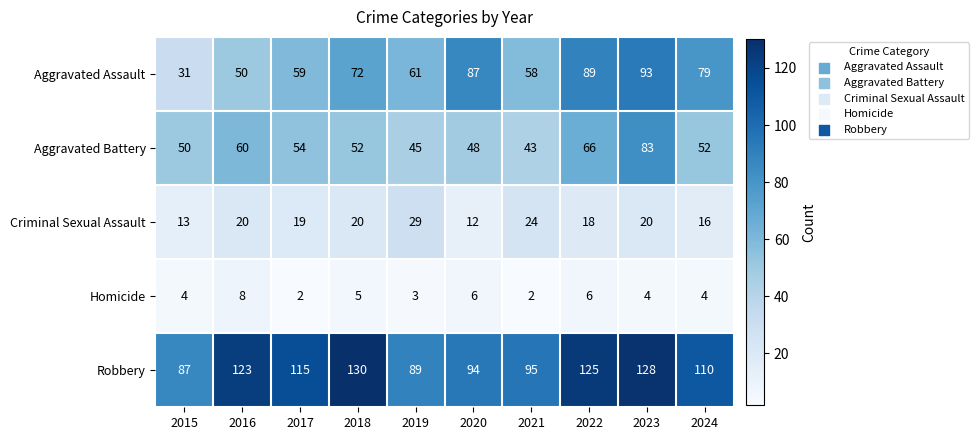

At which category does the chart reach its peak across all series?

2018